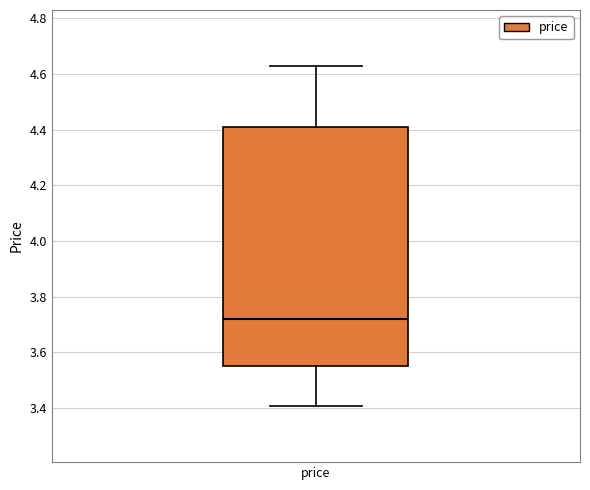

Where does the median line of the box for price sit on the y-axis? The values are not printed on the chart, so give them approximately, as read against the axis.

3.72